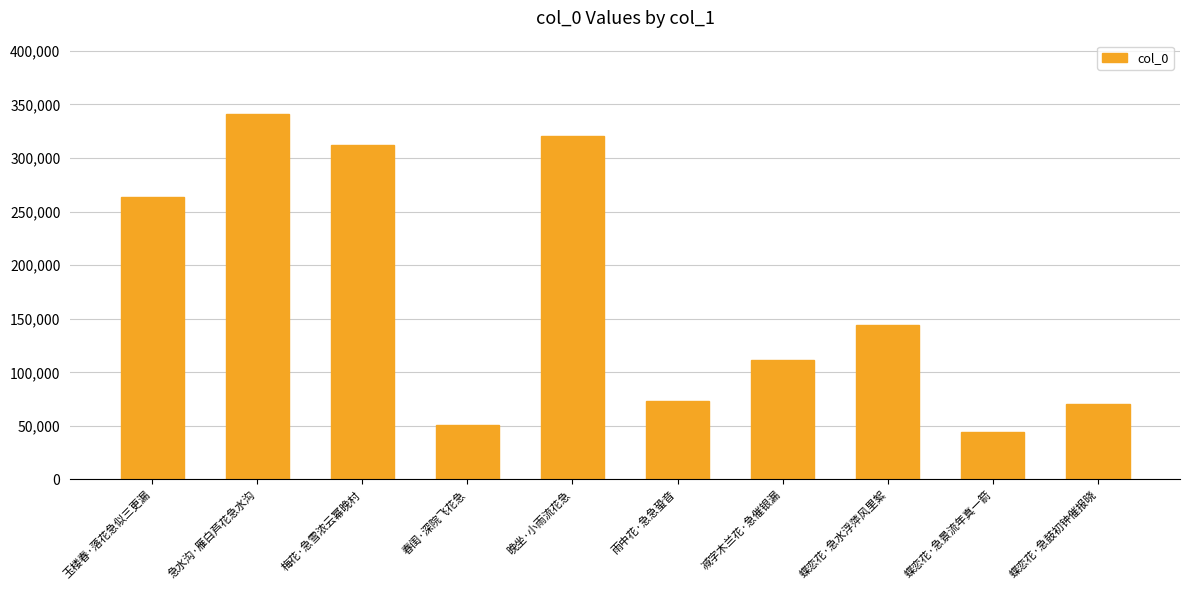

Between 蝶恋花·急鼓初钟催报晓 and 晚坐·小雨流花急, which is larger?

晚坐·小雨流花急